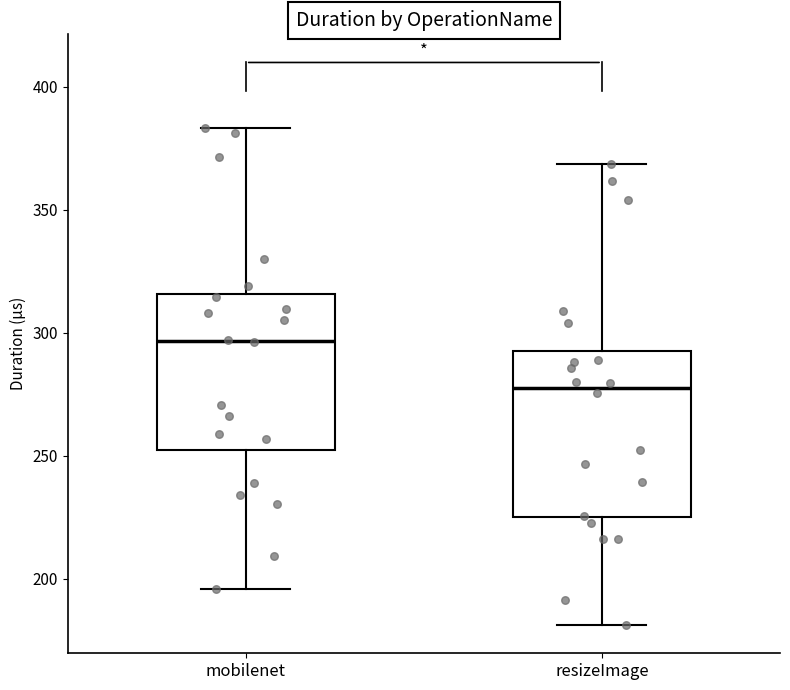

Where is the upper edge of the box for resizeImage on the y-axis? The values are not printed on the chart, so give them approximately, as read against the axis.

295